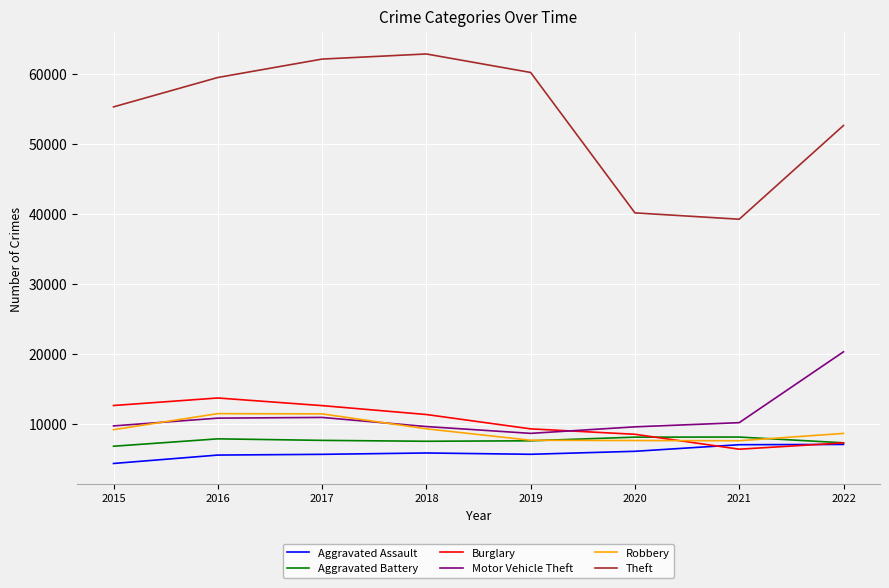

At how many categories does at least one series exceed 59767?

3